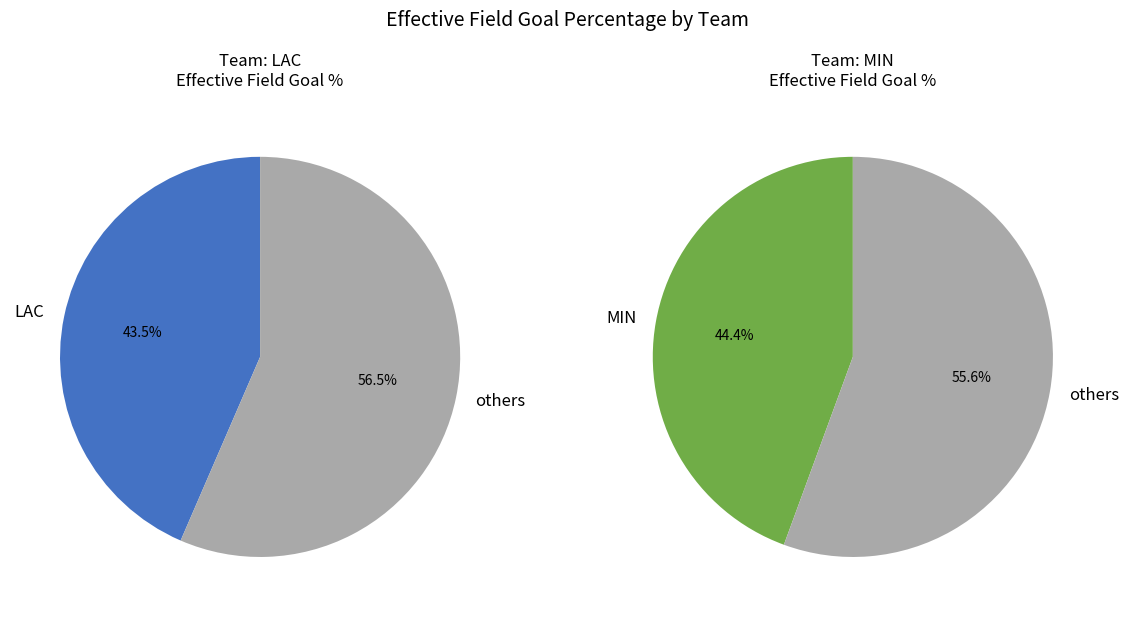

Rank the categories by value from lowest to highest.

LAC, MIN